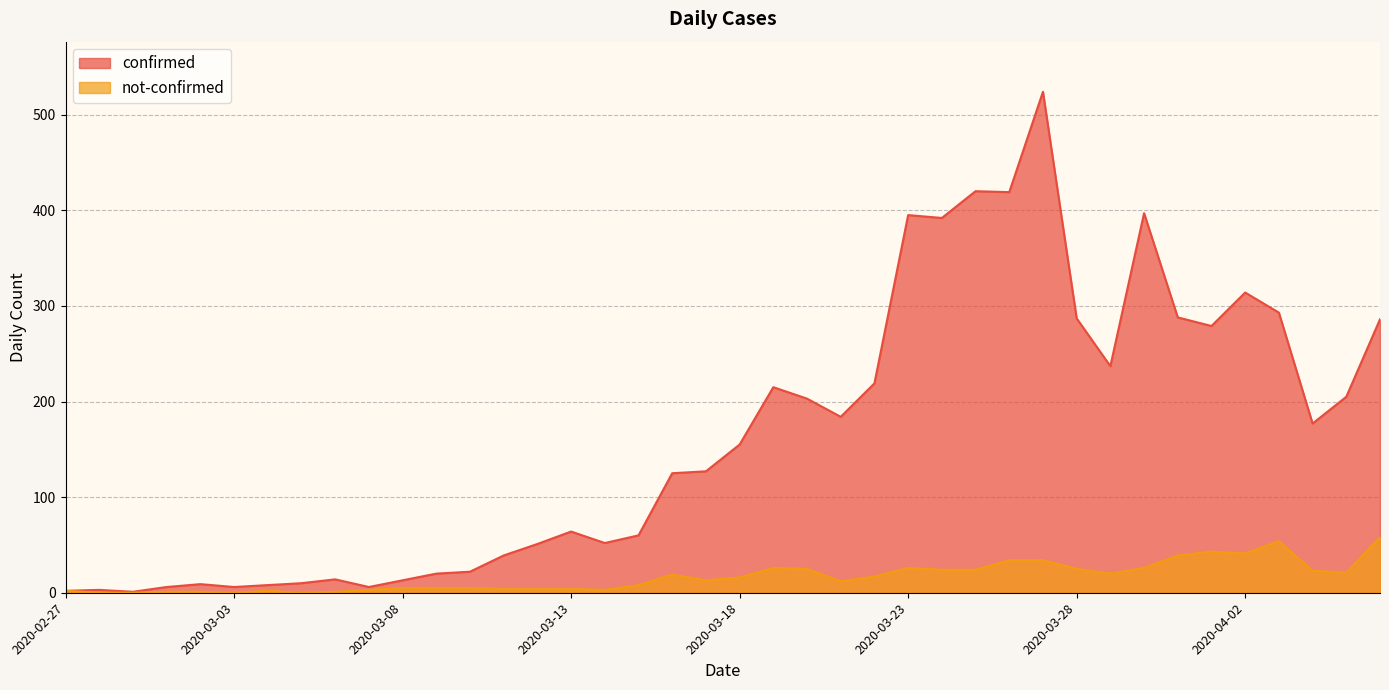

How many lines are shown in the chart?

2